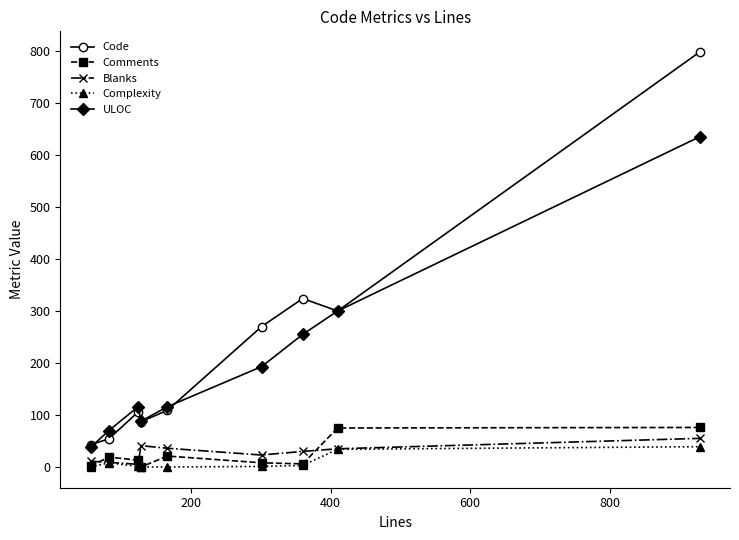

True or false: Blanks and Code cross at least once.

False